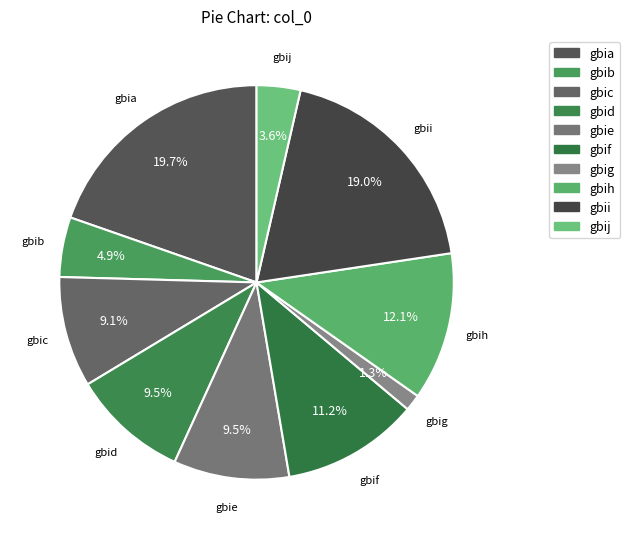

What percentage is the gbij slice, to the nearest percent?

4%